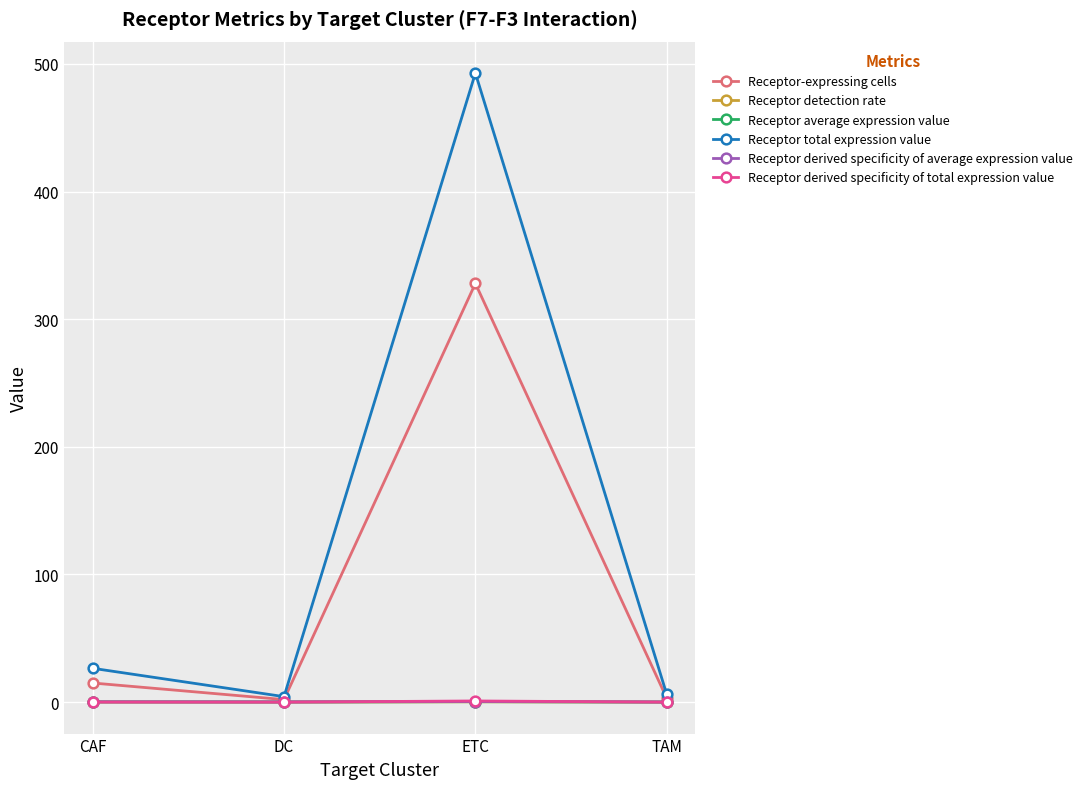

Count the number of data series in this chart.

6